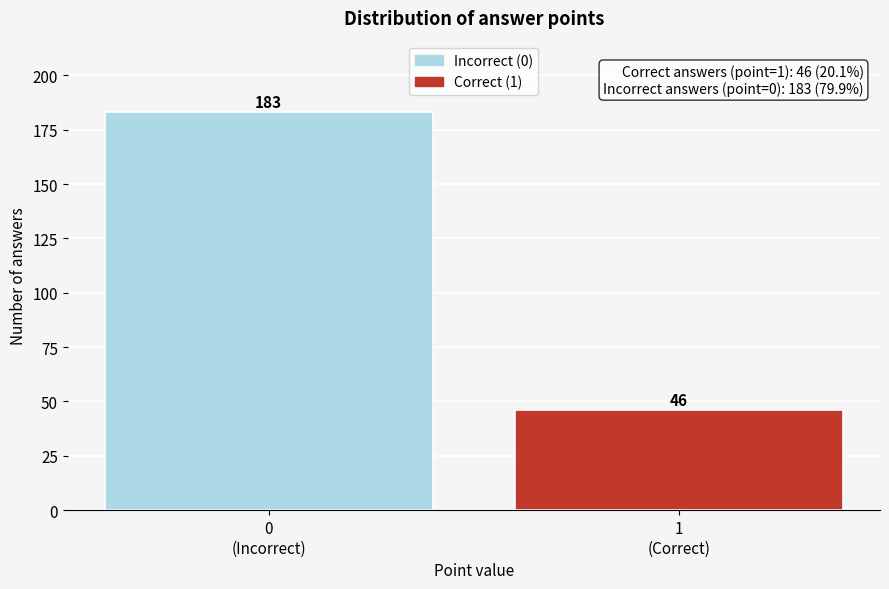

What is the smallest value displayed?

46